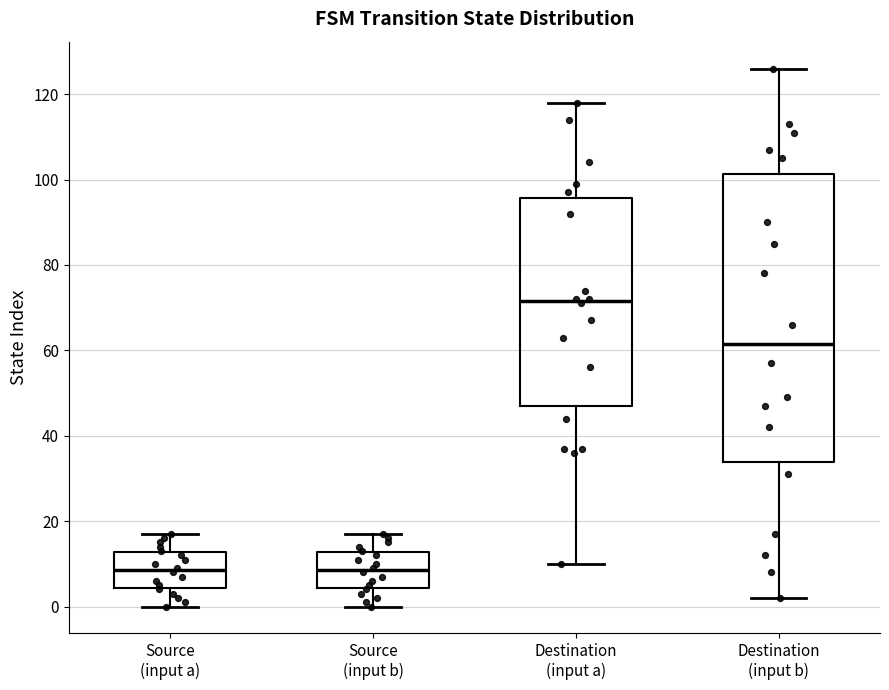

Where does the median line of the box for Destination (input a) sit on the y-axis? The values are not printed on the chart, so give them approximately, as read against the axis.

72